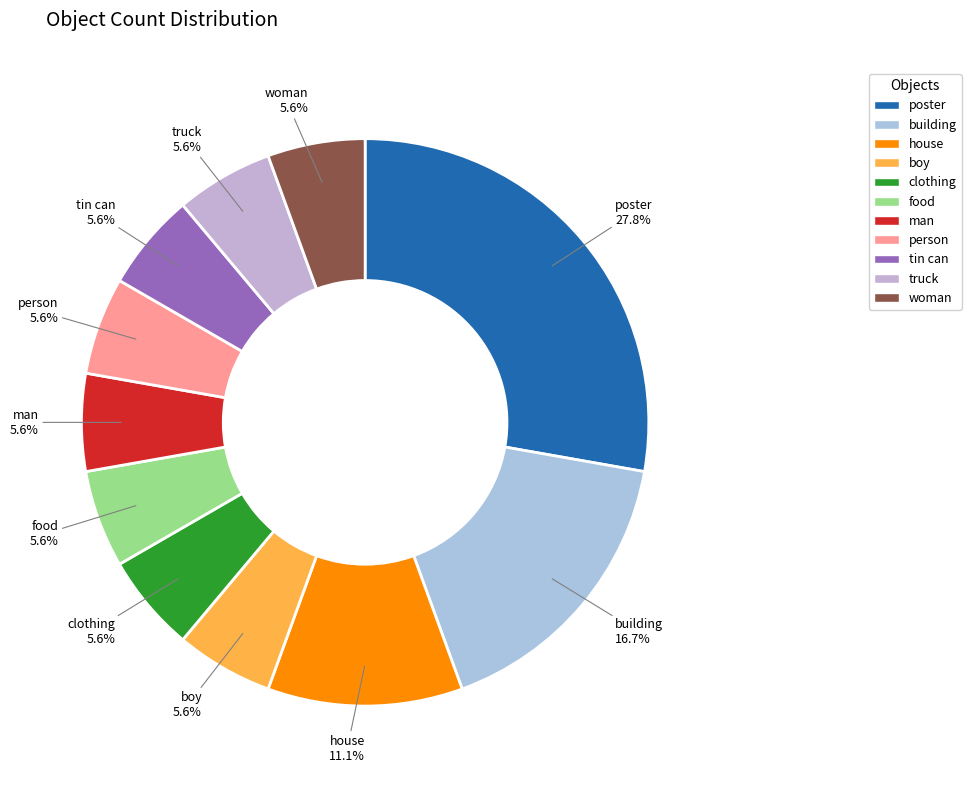

Which category has the biggest portion of the pie?

poster